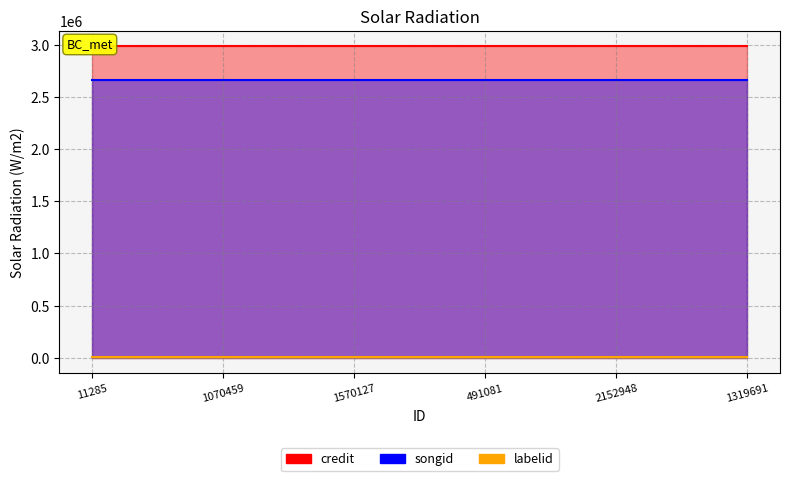

What are all the series names shown in the legend?

credit, songid, labelid